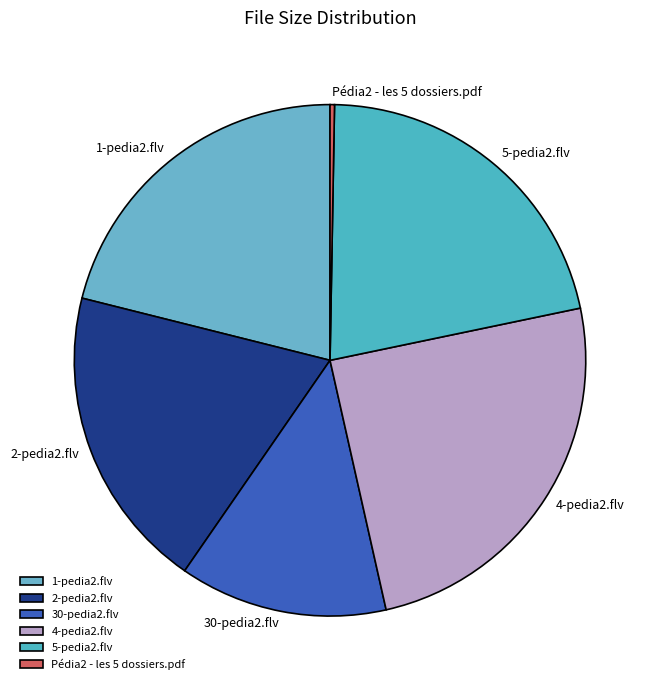

Combined, do 5-pedia2.flv and 2-pedia2.flv account for over 50%?

No